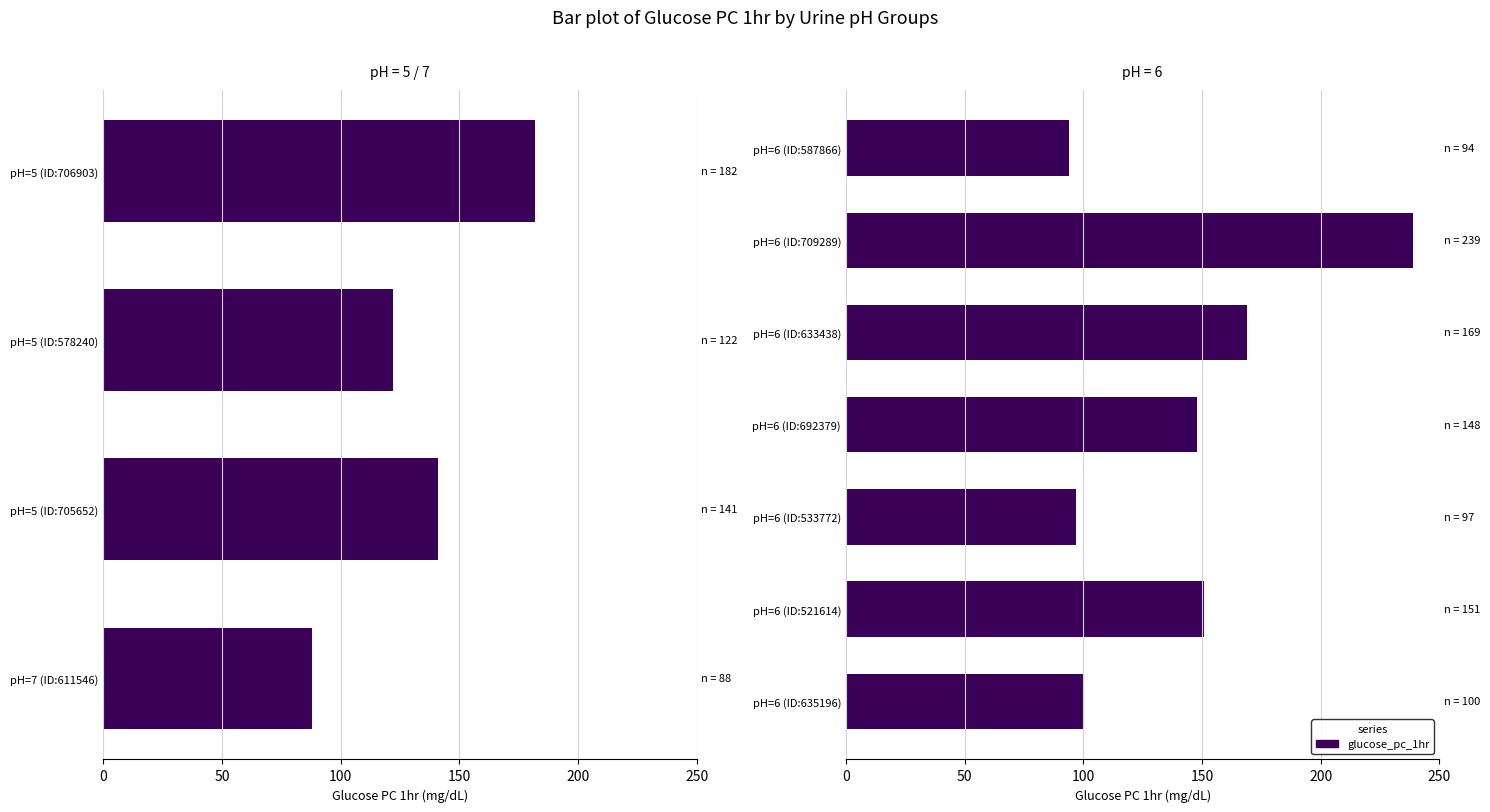

What is the ratio of the value at pH=6 (ID:633438) to the value at pH=6 (ID:709289)?

0.7